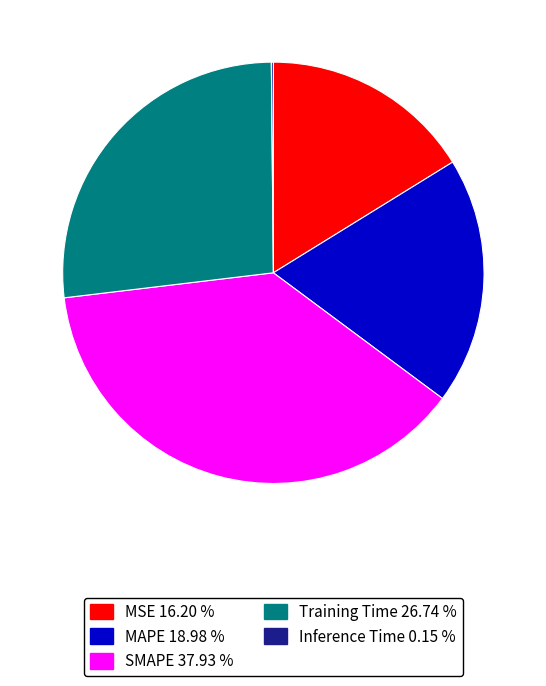

Approximately how many times larger is the value at SMAPE compared to Training Time?

1.4